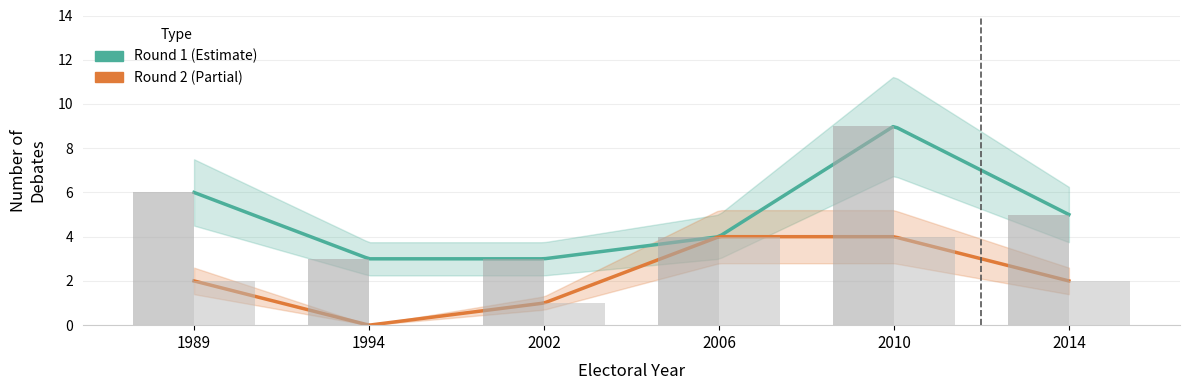

Which series has the largest total across all categories?

Round 1